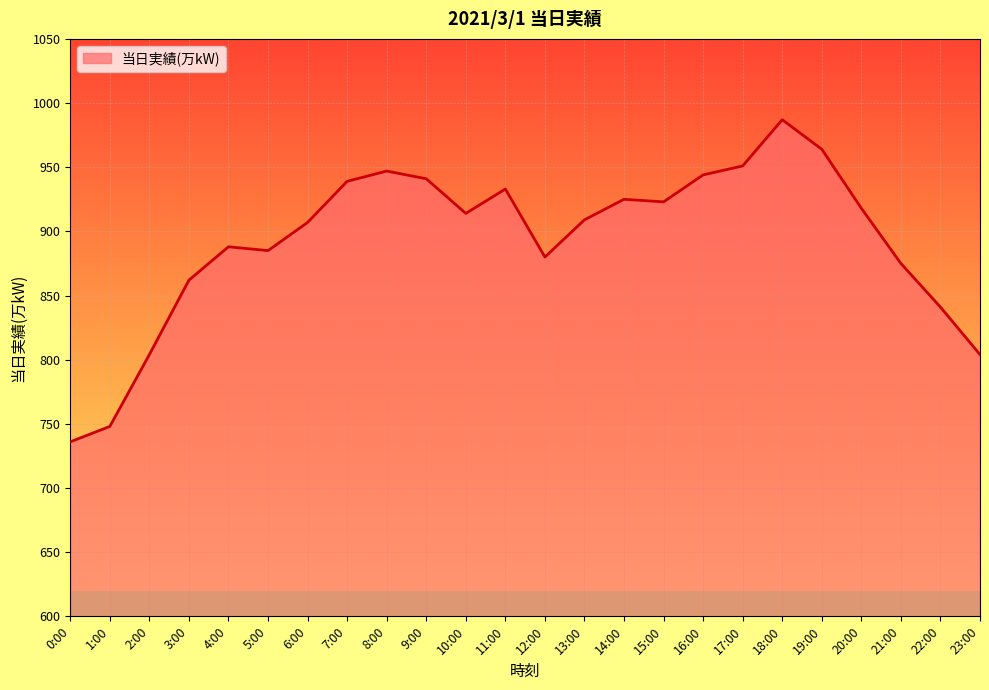

What is the average value?

893